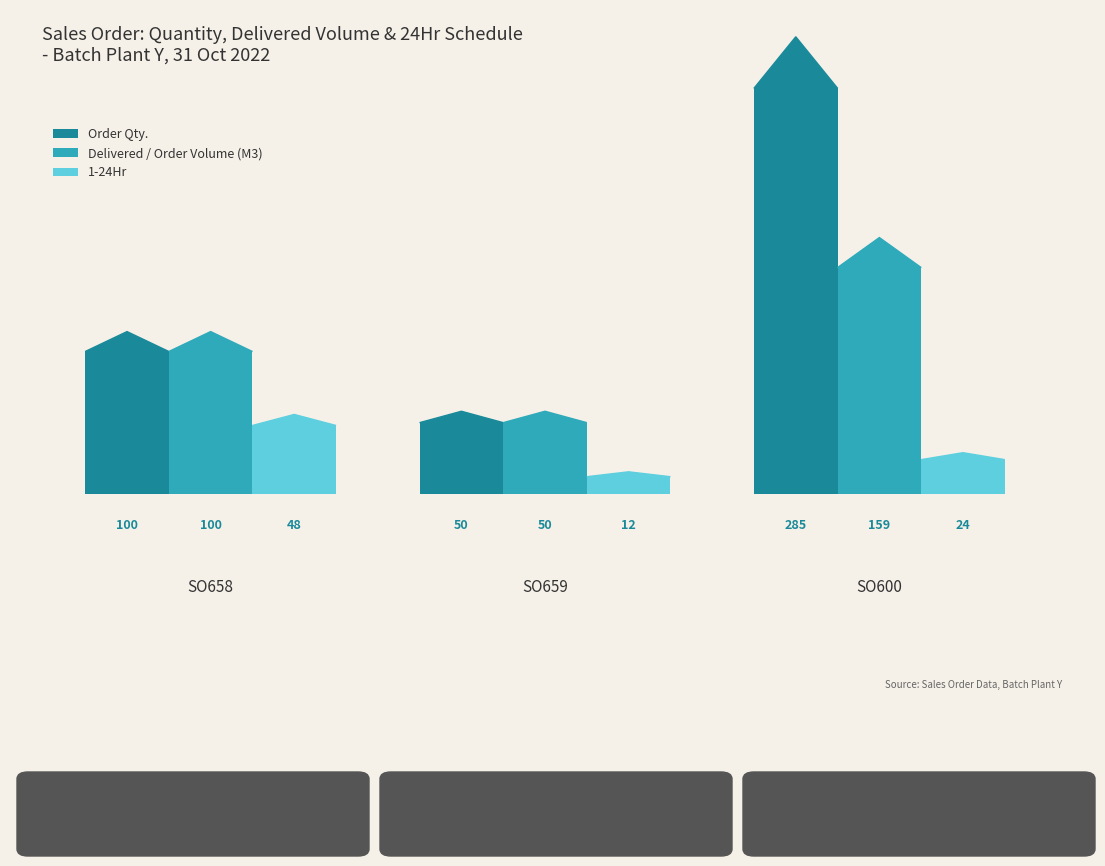

How many groups of bars are there?

3